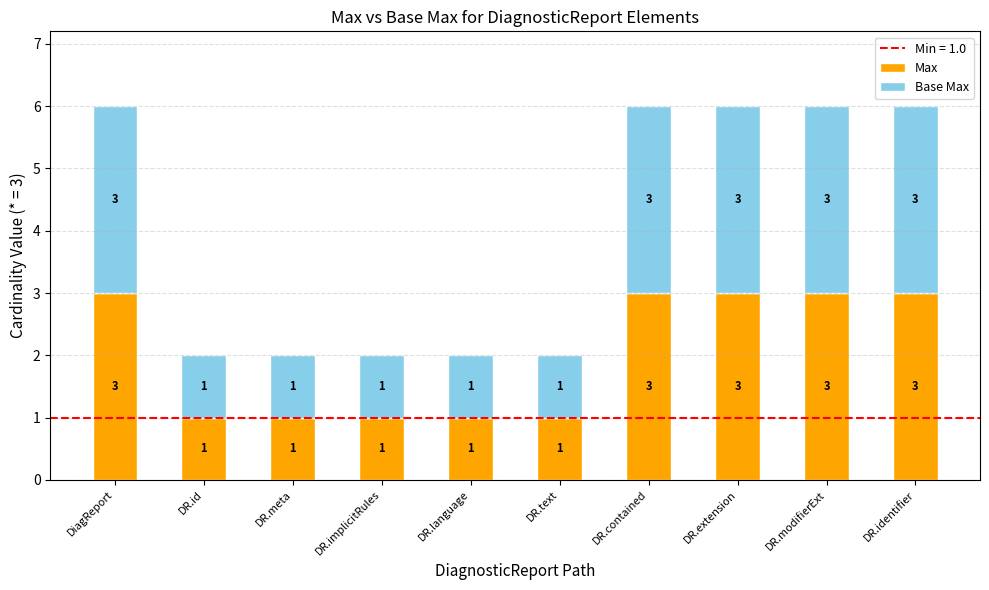

Is it true that Max equals 3 at DR.identifier?

True